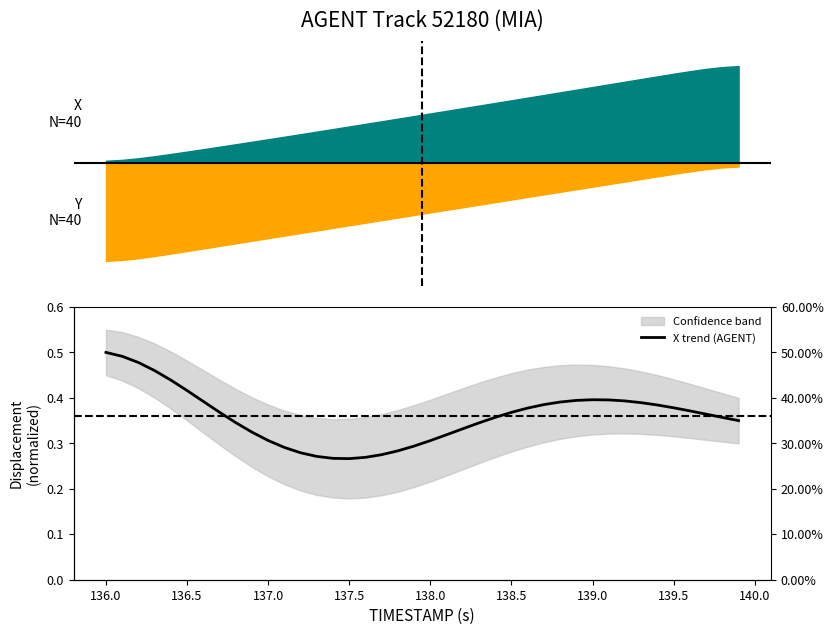

What is the sum of all values?

14.4